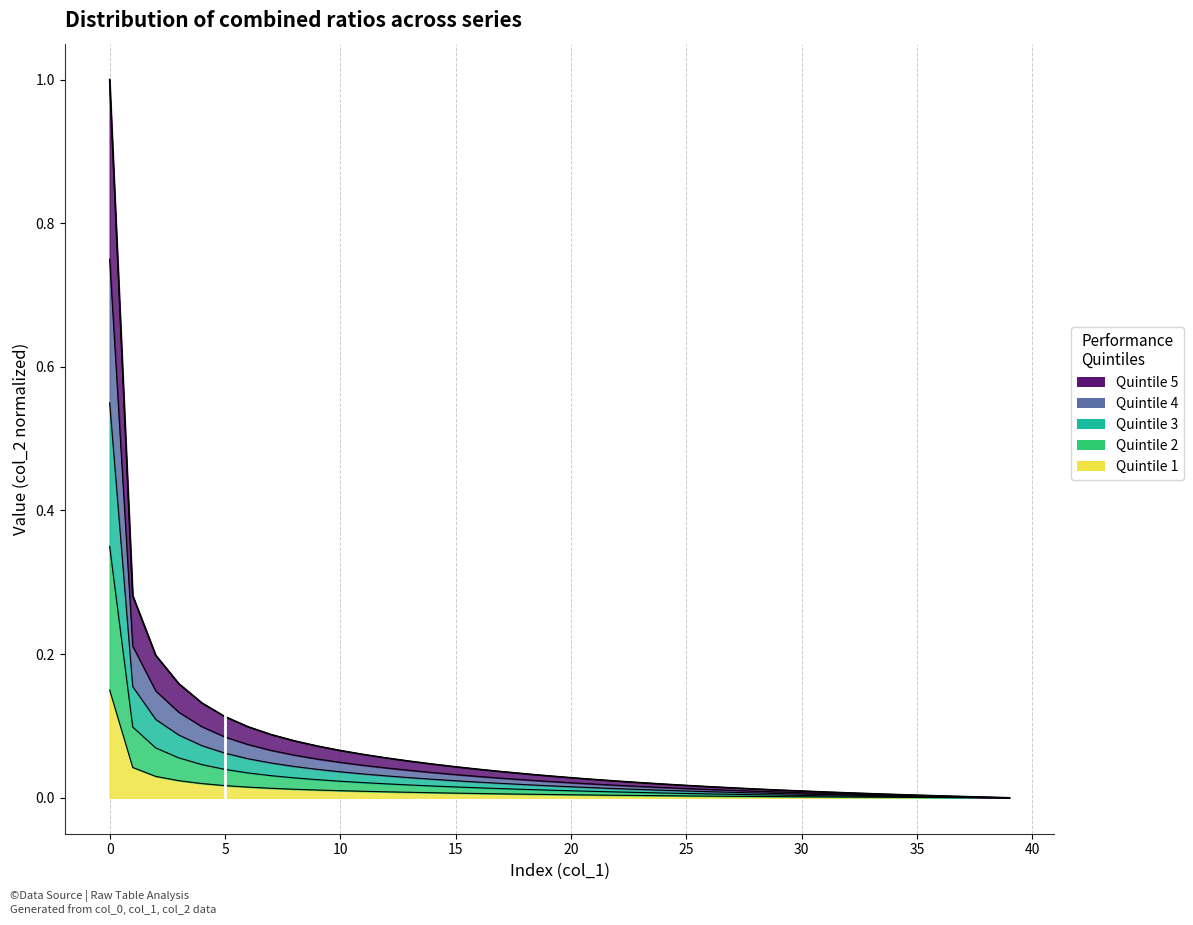

List the labels in order of value, largest first.

0, 1, 2, 3, 4, 5, 6, 7, 8, 9, 10, 11, 12, 13, 14, 15, 16, 17, 18, 19, 20, 21, 22, 23, 24, 25, 26, 27, 28, 29, 30, 31, 32, 33, 34, 35, 36, 37, 38, 39